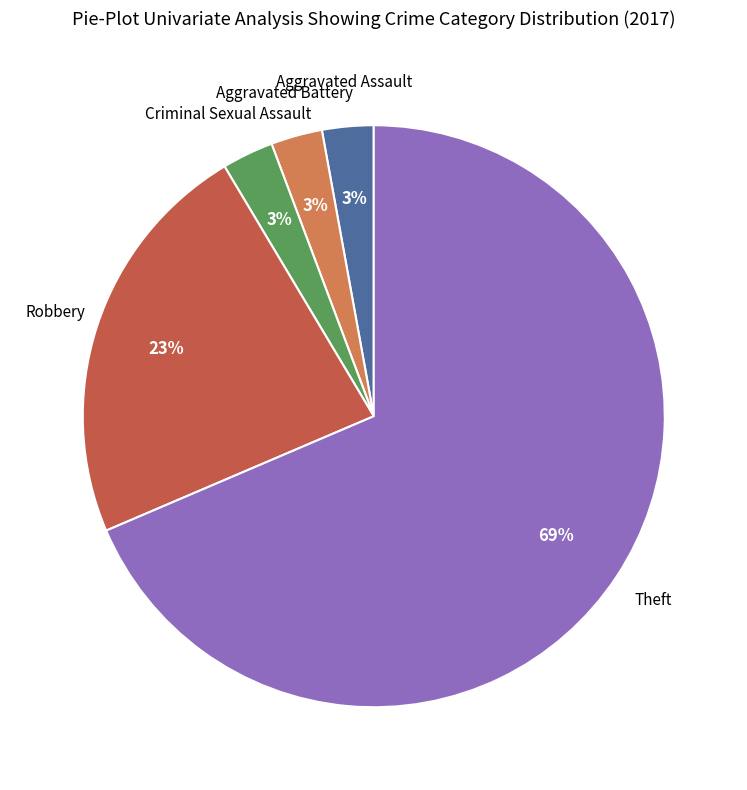

Is there any slice that represents more than half of the pie?

Yes